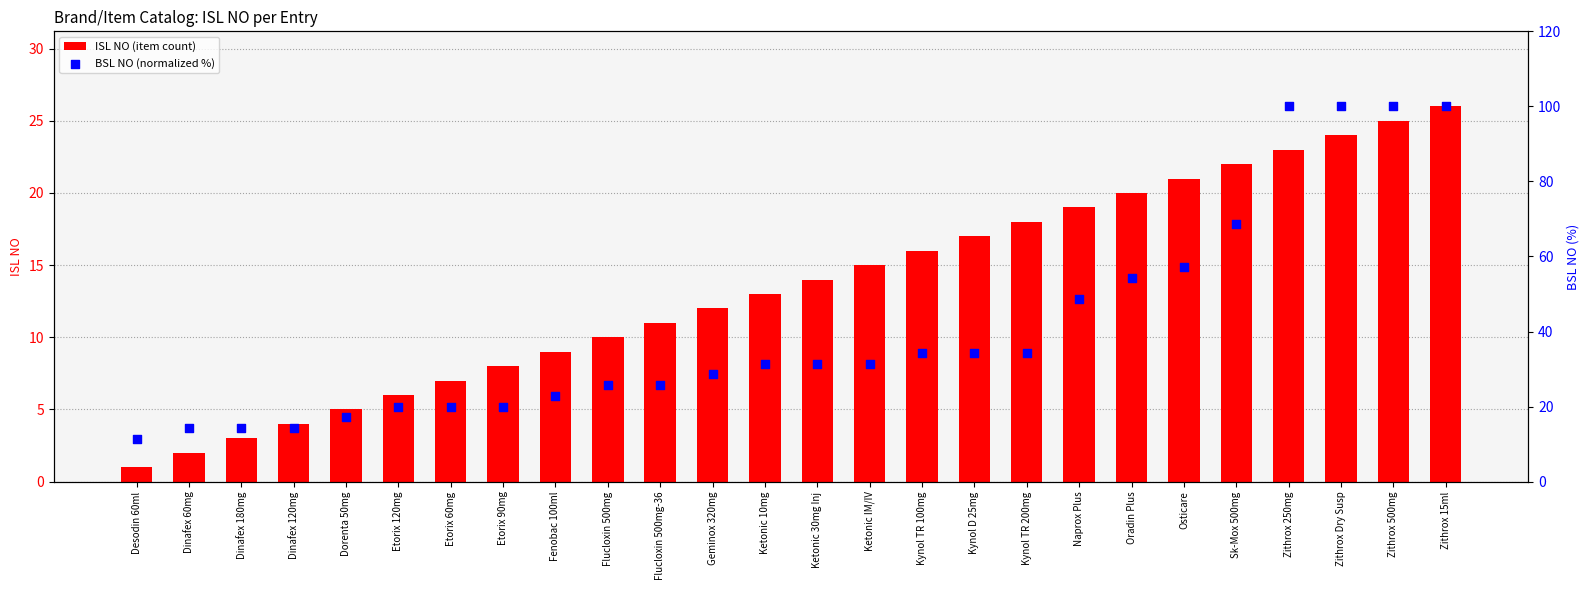

Which series has the largest total across all categories?

BSL NO (normalized %)